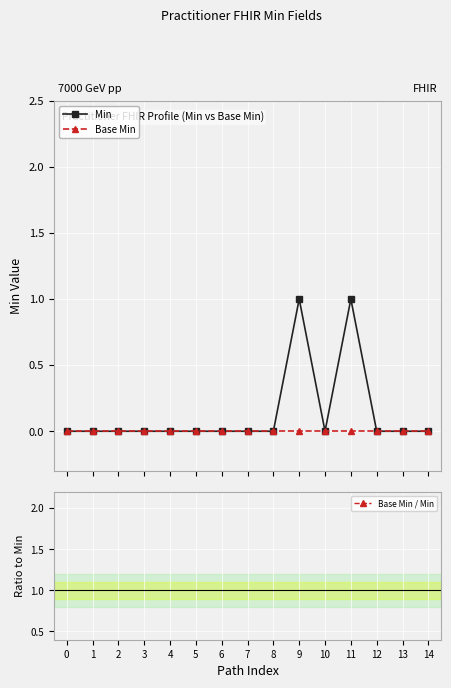

True or false: Min and Base Min cross at least once.

False